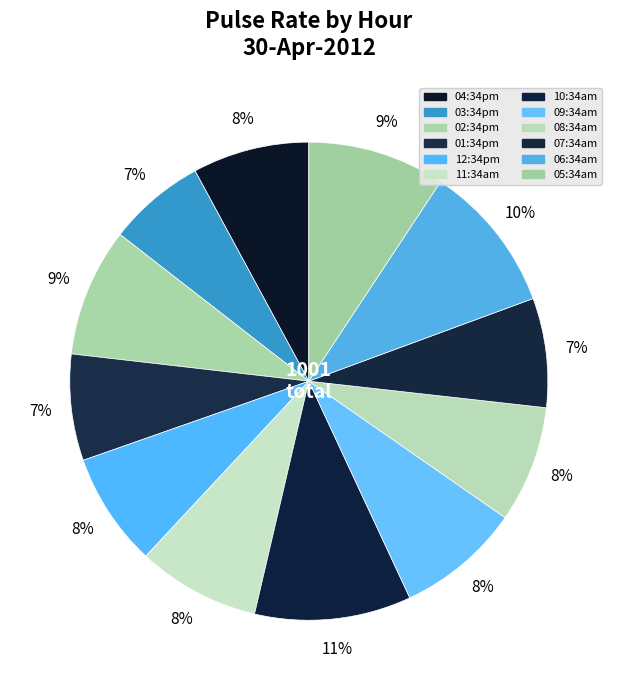

To the nearest percent, what is the difference between the 02:34pm and 10:34am slice percentages?

2%